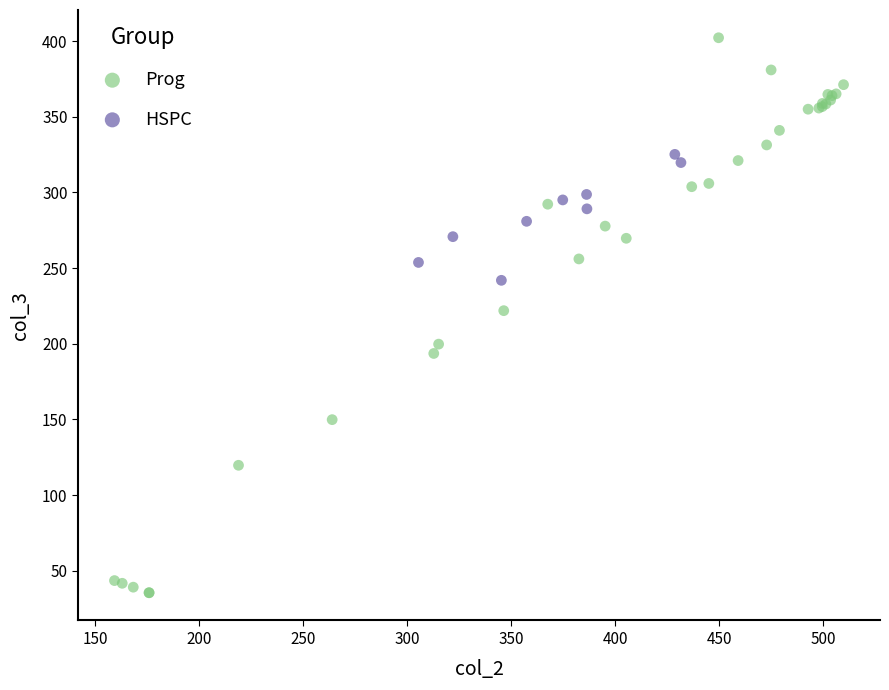

Which series has the widest spread of Y values?

Prog